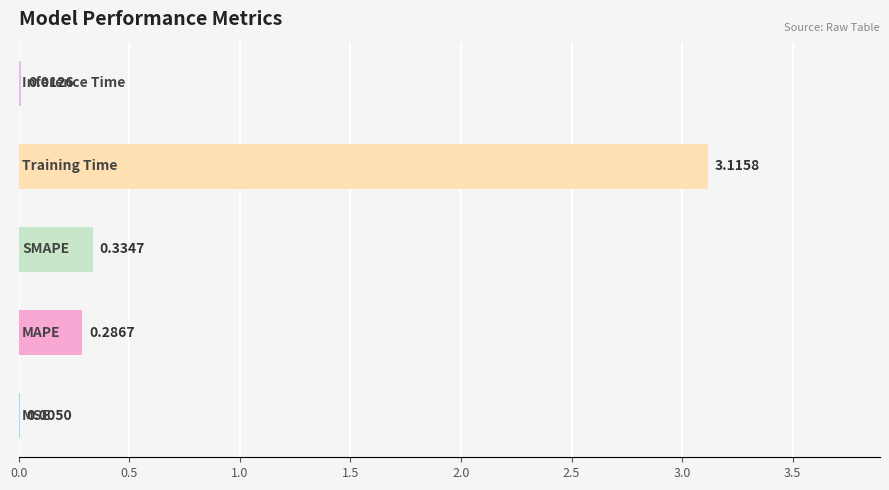

What is the sum of all values?

3.8